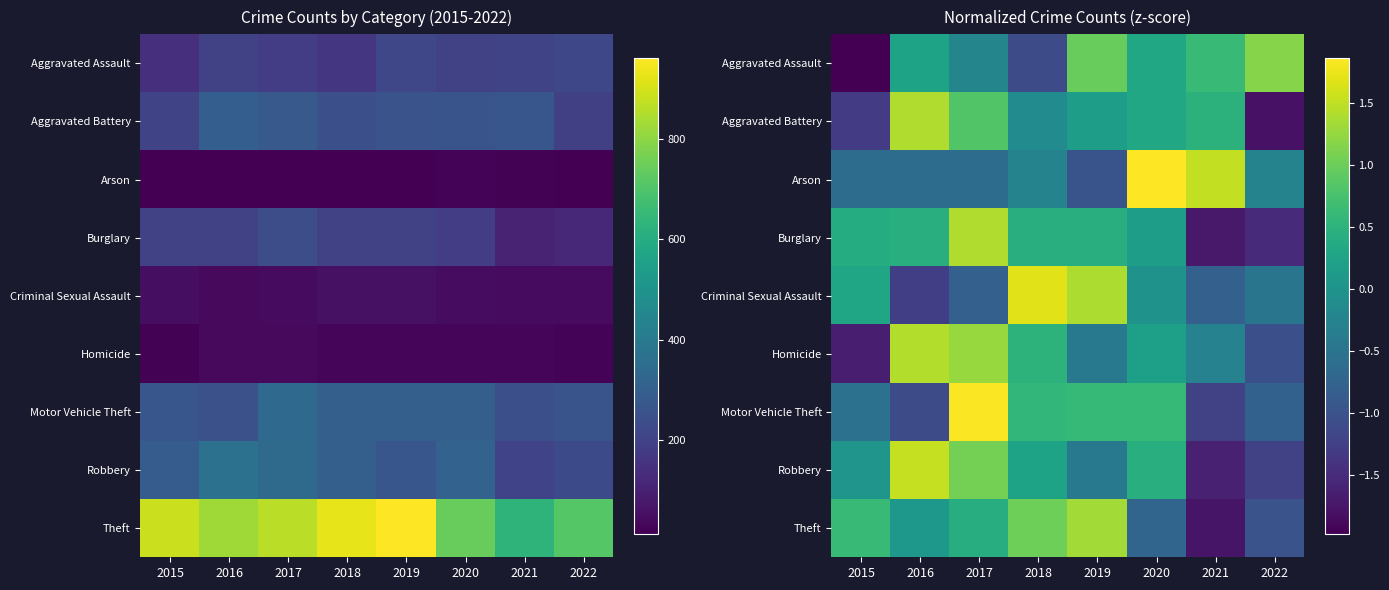

What is the maximum value shown in the chart?

1.9